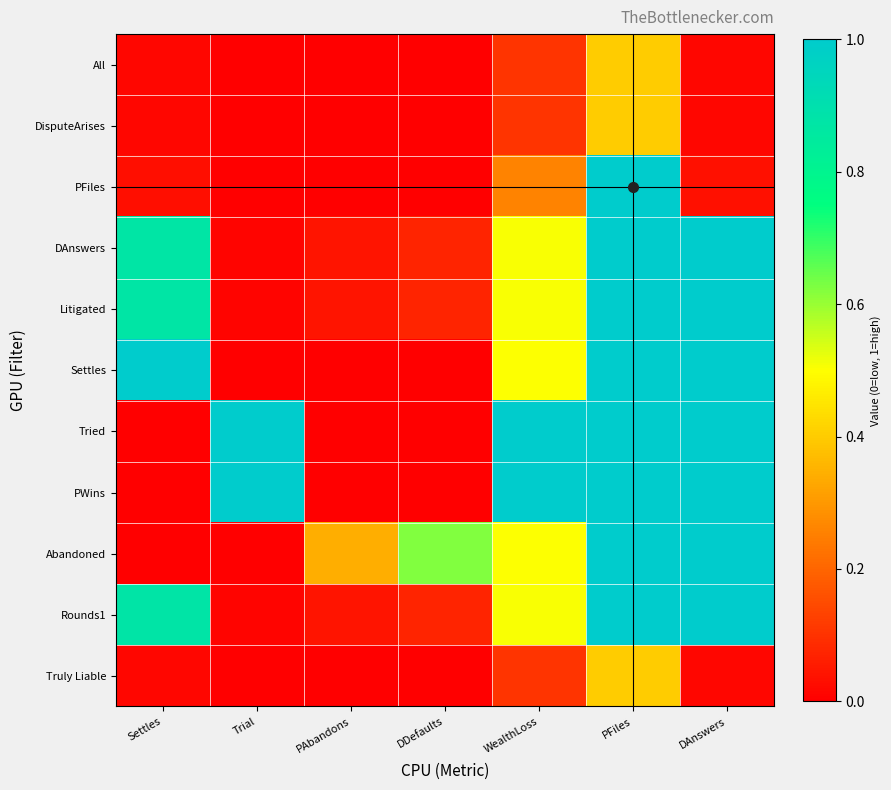

Reading right to left, extract all data points from this chart.

All: DAnswers=0.0	PFiles=0.4	WealthLoss=0.1	DDefaults=0.0	PAbandons=0.0	Trial=0.0	Settles=0.0
DisputeArises: DAnswers=0.0	PFiles=0.4	WealthLoss=0.1	DDefaults=0.0	PAbandons=0.0	Trial=0.0	Settles=0.0
PFiles: DAnswers=0.0	PFiles=1.0	WealthLoss=0.3	DDefaults=0.0	PAbandons=0.0	Trial=0.0	Settles=0.0
DAnswers: DAnswers=1.0	PFiles=1.0	WealthLoss=0.5	DDefaults=0.1	PAbandons=0.0	Trial=0.0	Settles=0.9
Litigated: DAnswers=1.0	PFiles=1.0	WealthLoss=0.5	DDefaults=0.1	PAbandons=0.0	Trial=0.0	Settles=0.9
Settles: DAnswers=1.0	PFiles=1.0	WealthLoss=0.5	DDefaults=0.0	PAbandons=0.0	Trial=0.0	Settles=1.0
Tried: DAnswers=1.0	PFiles=1.0	WealthLoss=1.0	DDefaults=0.0	PAbandons=0.0	Trial=1.0	Settles=0.0
PWins: DAnswers=1.0	PFiles=1.0	WealthLoss=1.0	DDefaults=0.0	PAbandons=0.0	Trial=1.0	Settles=0.0
Abandoned: DAnswers=1.0	PFiles=1.0	WealthLoss=0.5	DDefaults=0.6	PAbandons=0.3	Trial=0.0	Settles=0.0
Rounds1: DAnswers=1.0	PFiles=1.0	WealthLoss=0.5	DDefaults=0.1	PAbandons=0.0	Trial=0.0	Settles=0.9
Truly Liable: DAnswers=0.0	PFiles=0.4	WealthLoss=0.1	DDefaults=0.0	PAbandons=0.0	Trial=0.0	Settles=0.0